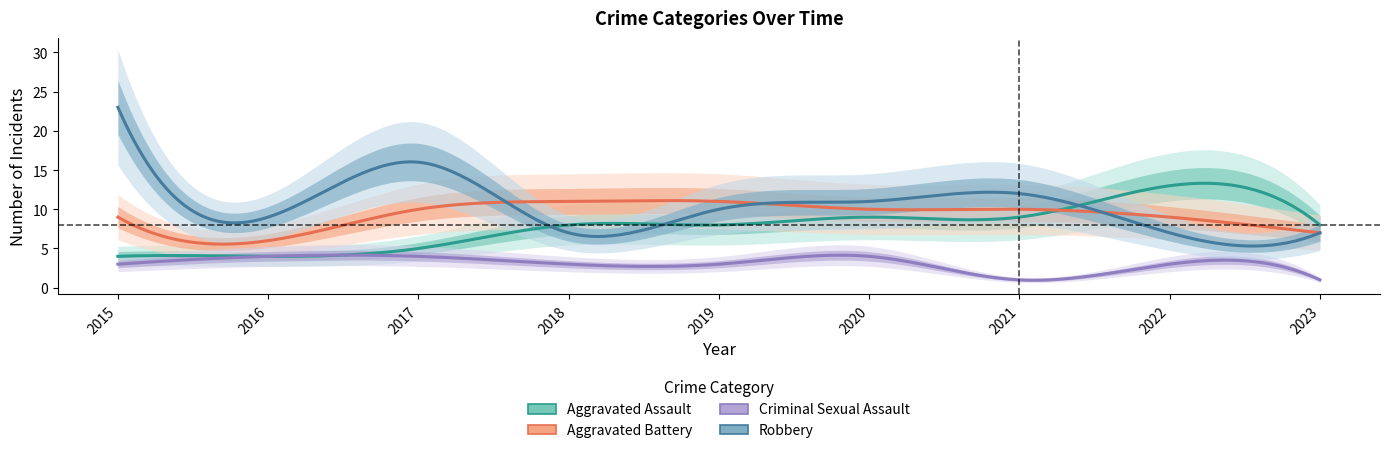

The Criminal Sexual Assault series shows 2 at 2021. True or false?

False